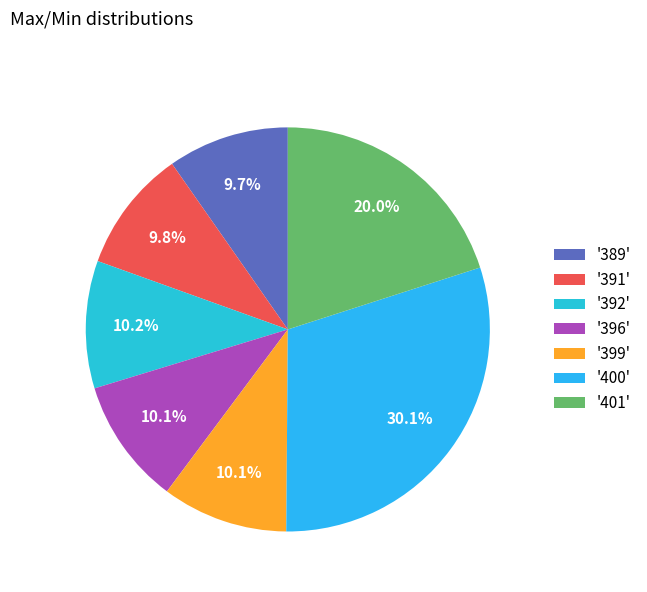

Which category has the biggest portion of the pie?

'400'